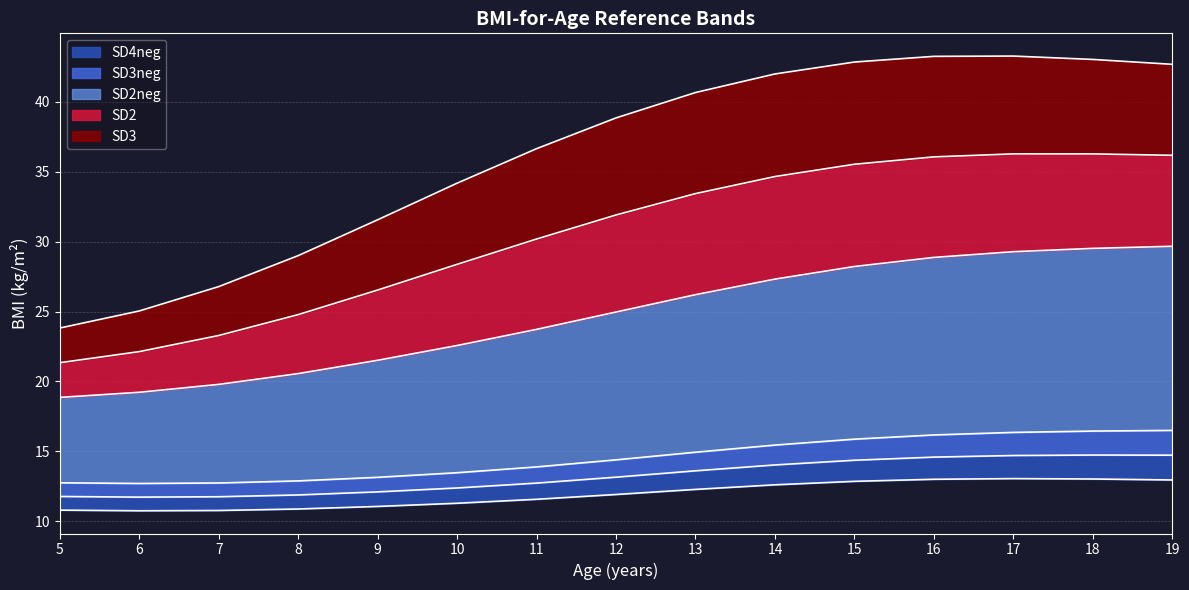

How many lines are shown in the chart?

6